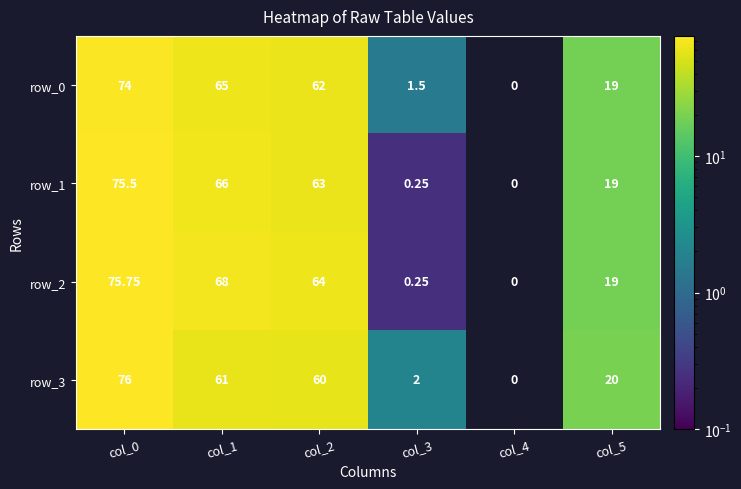

What is the sum of the row_0 values at col_2 and col_3?

63.5